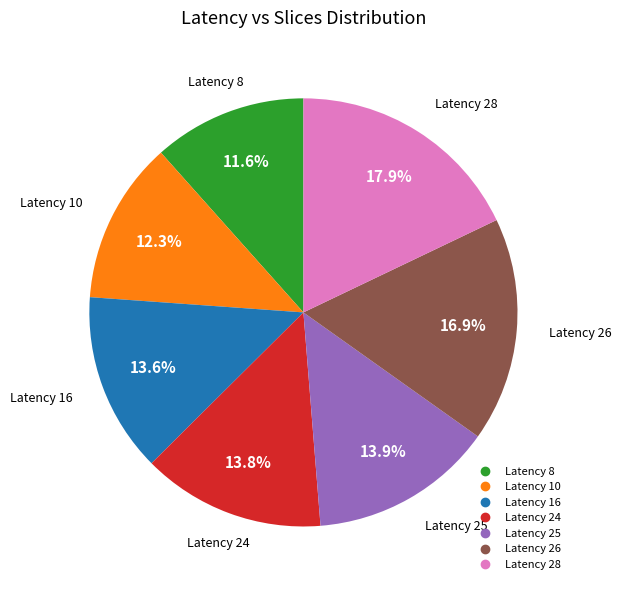

Does any single category account for the majority?

No